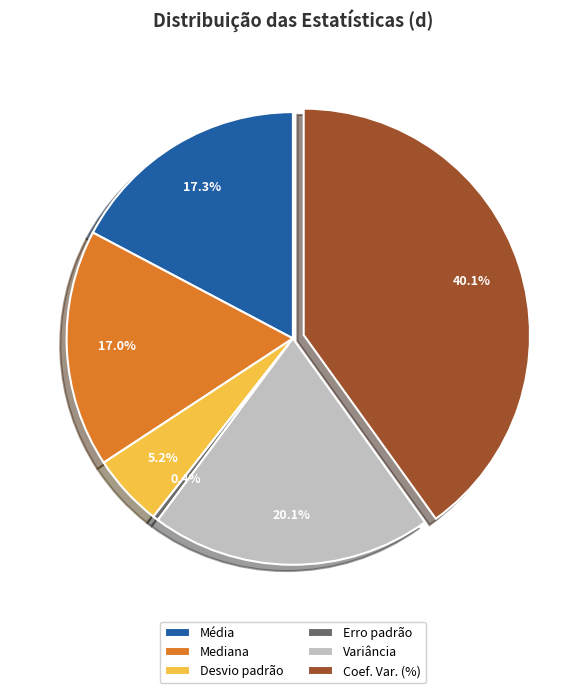

What is the smallest slice in the pie chart?

Erro padrão